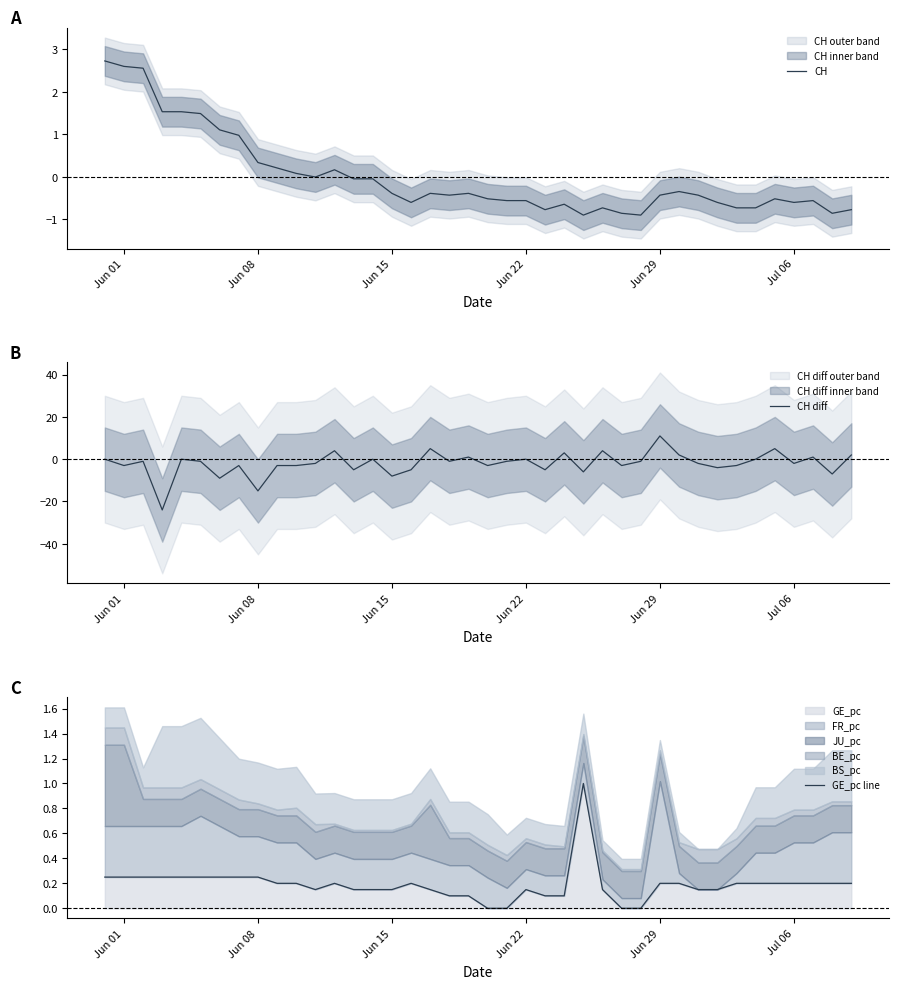

What is the lowest value of the CH series?

-0.9